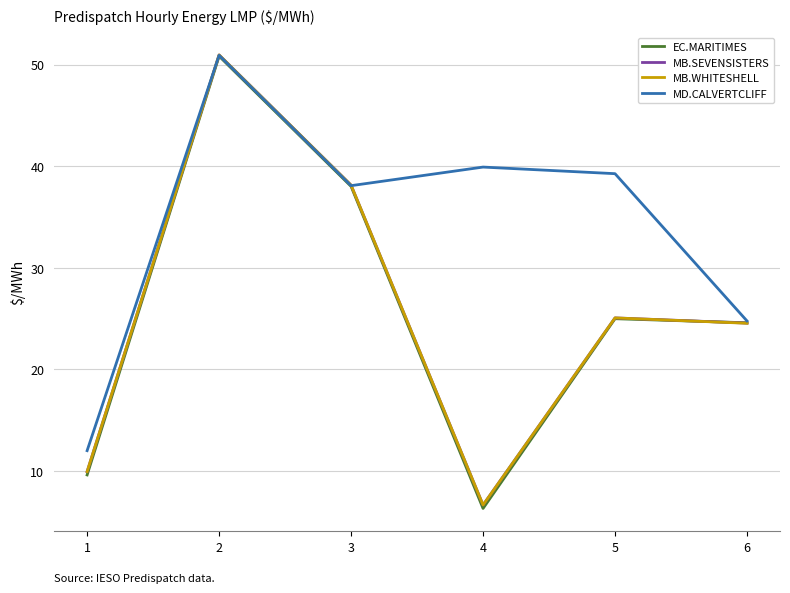

Is it true that EC.MARITIMES equals 6.3 at 4?

True